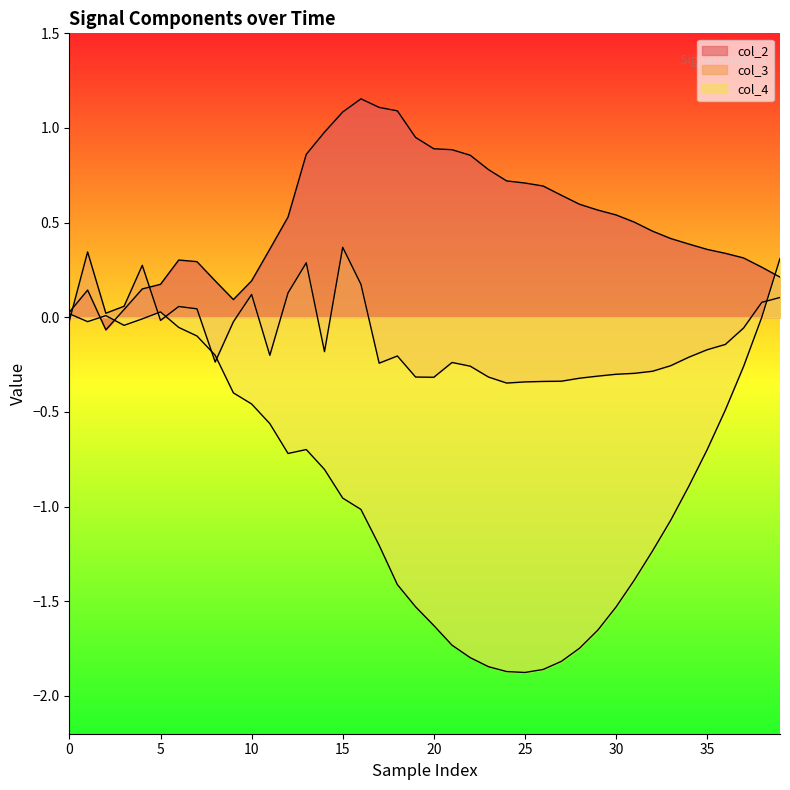

Count the number of categories in the chart.

40